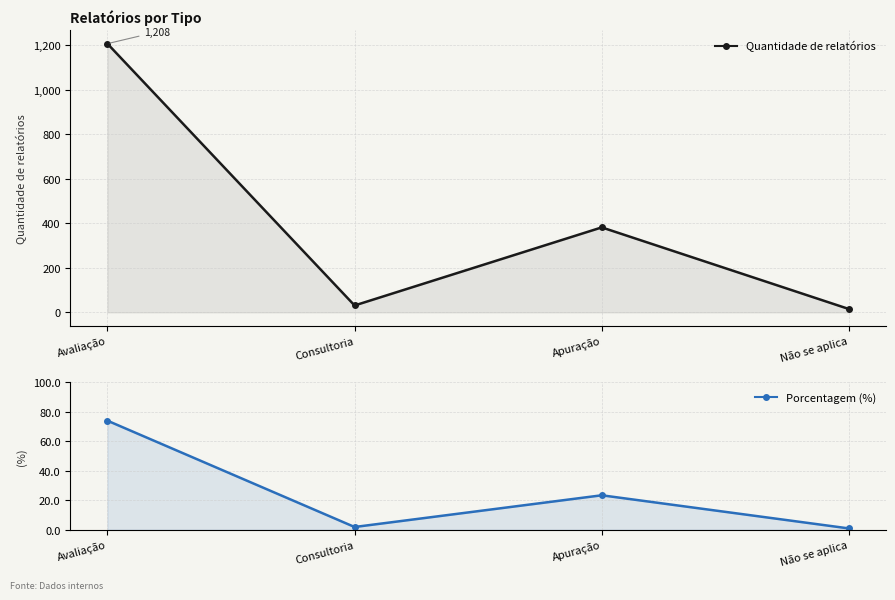

What are all the series names shown in the legend?

Quantidade de relatórios, Porcentagem (%)